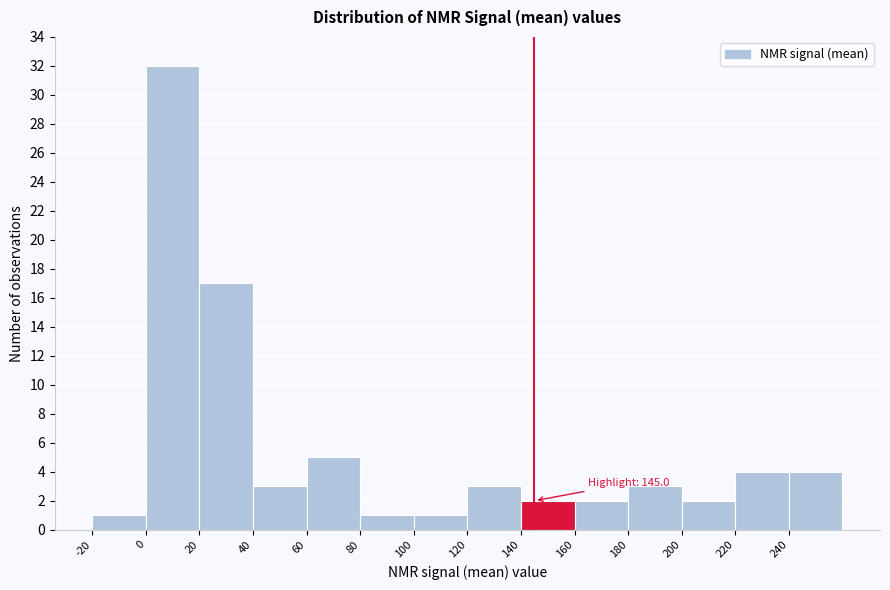

Which range on the x-axis has the tallest bar?

0 to 20